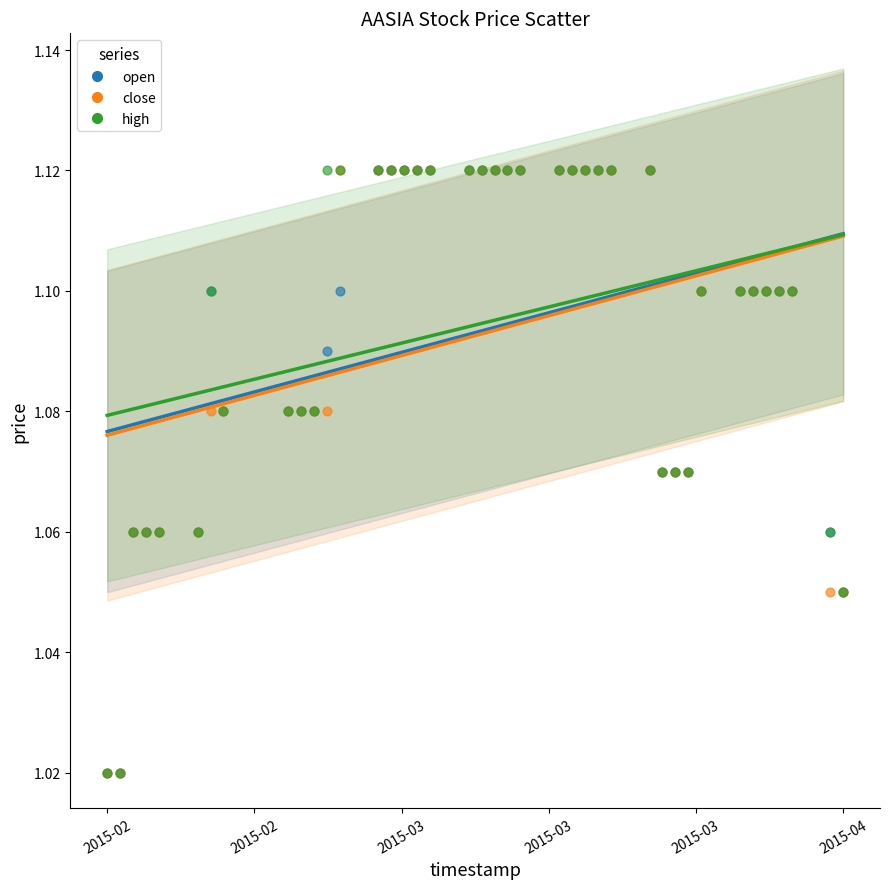

What are all the series names shown in the legend?

open, close, high